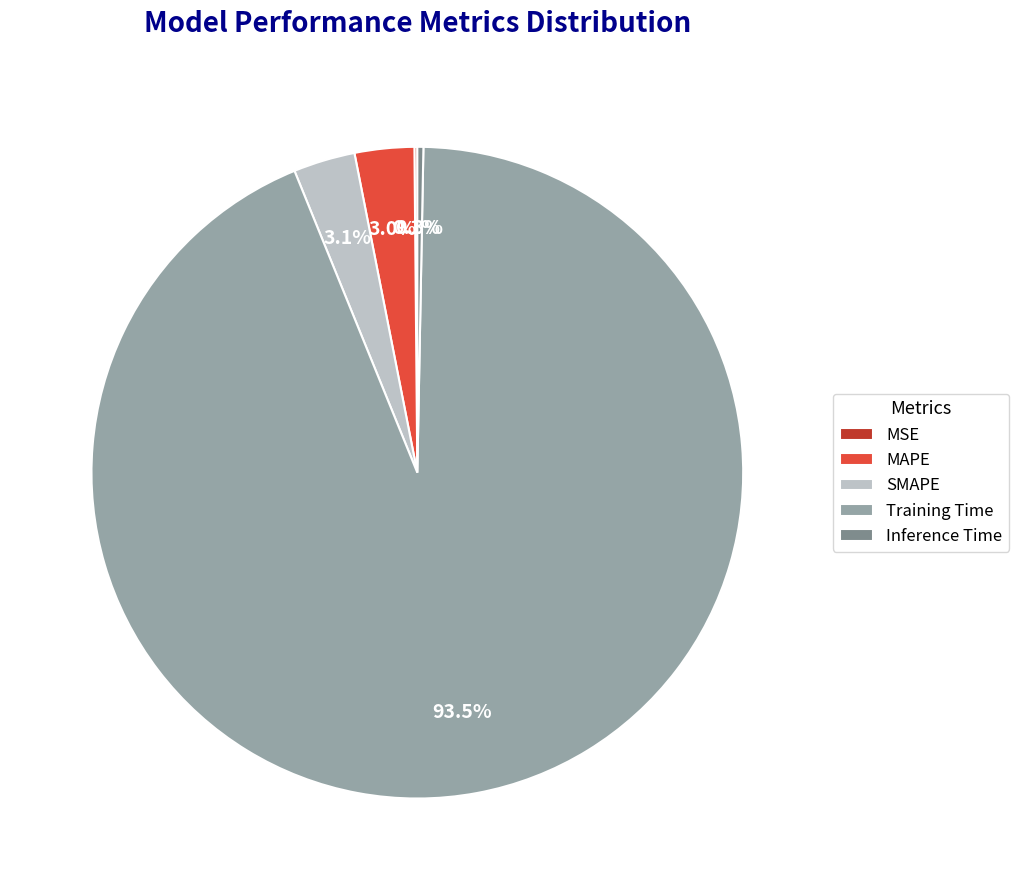

Which category has the biggest portion of the pie?

Training Time